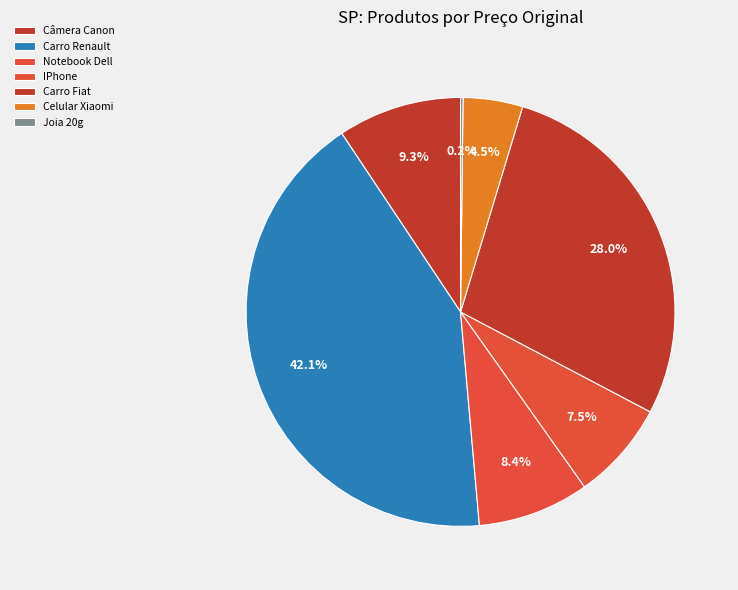

Rank the categories by value from lowest to highest.

Joia 20g, Celular Xiaomi, IPhone, Notebook Dell, Câmera Canon, Carro Fiat, Carro Renault